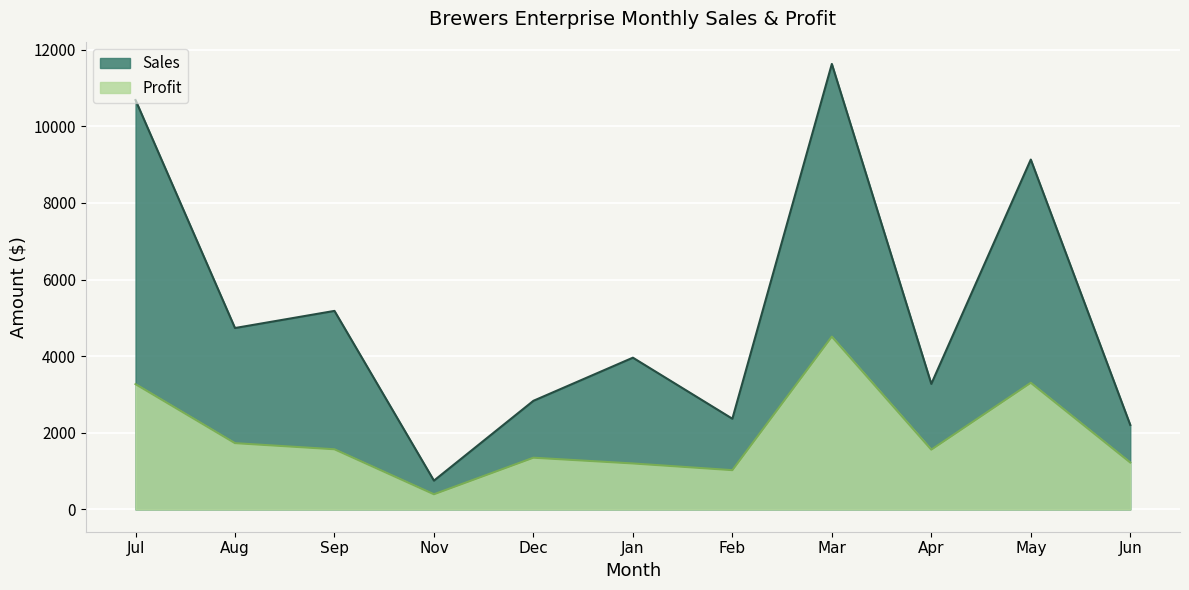

Does the chart display data point markers on the line(s)?

No